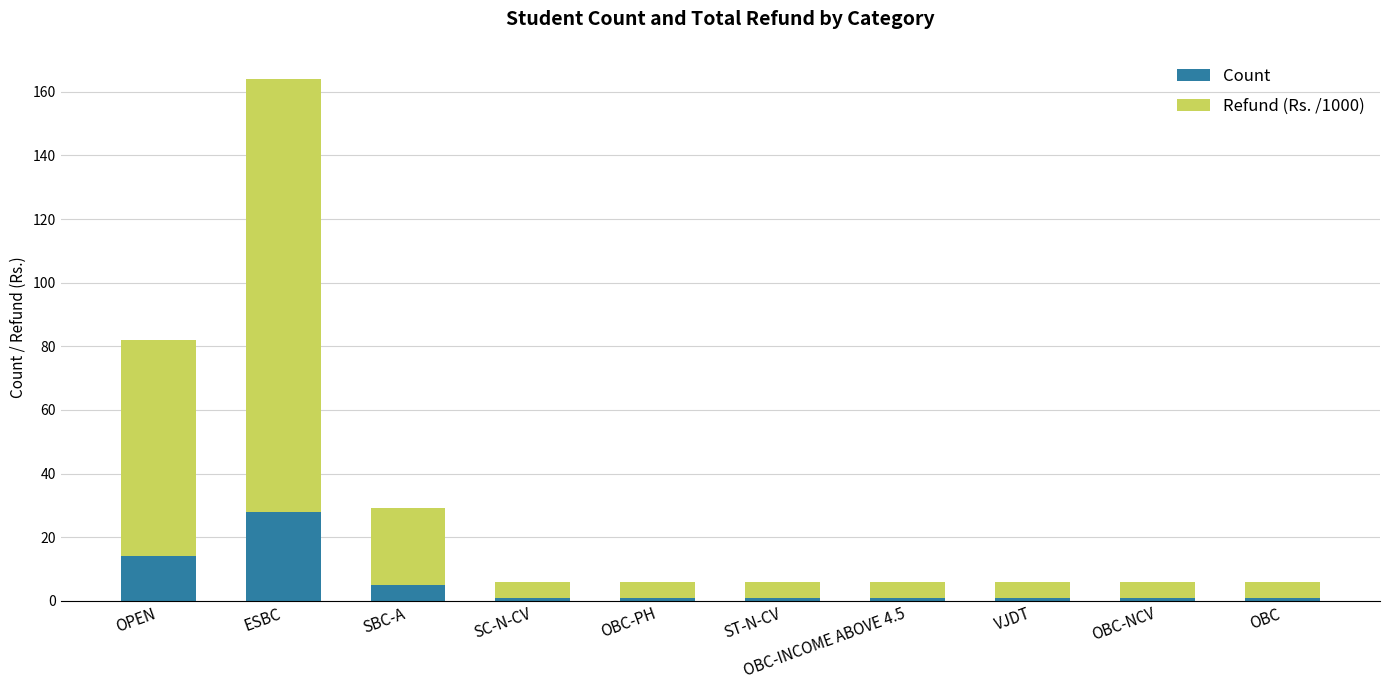

At which label does Count reach its peak?

ESBC